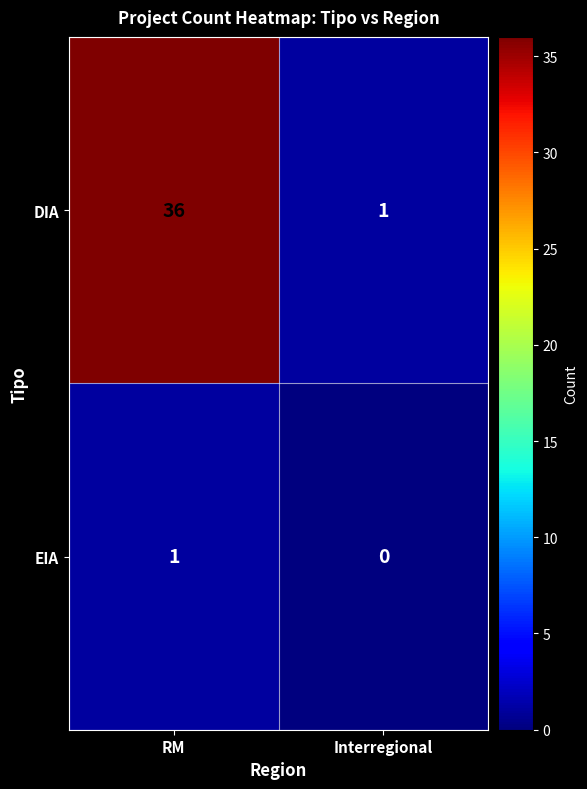

Count the number of categories in the chart.

2